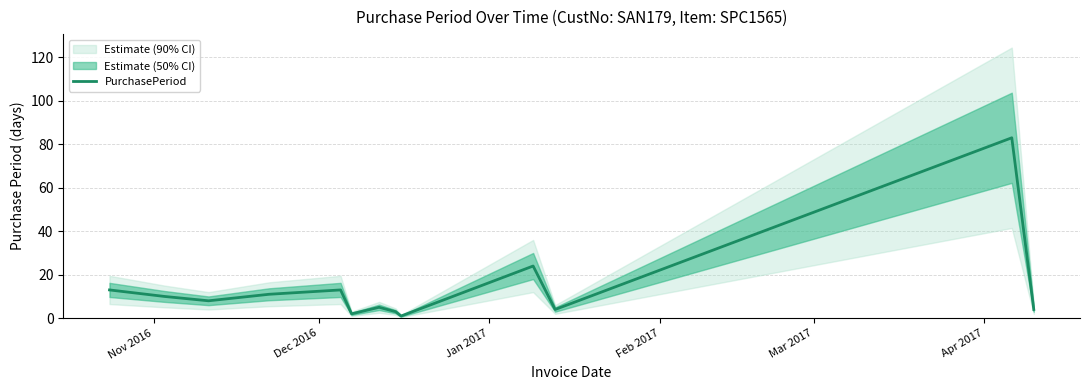

How many data points are less than 8?

6